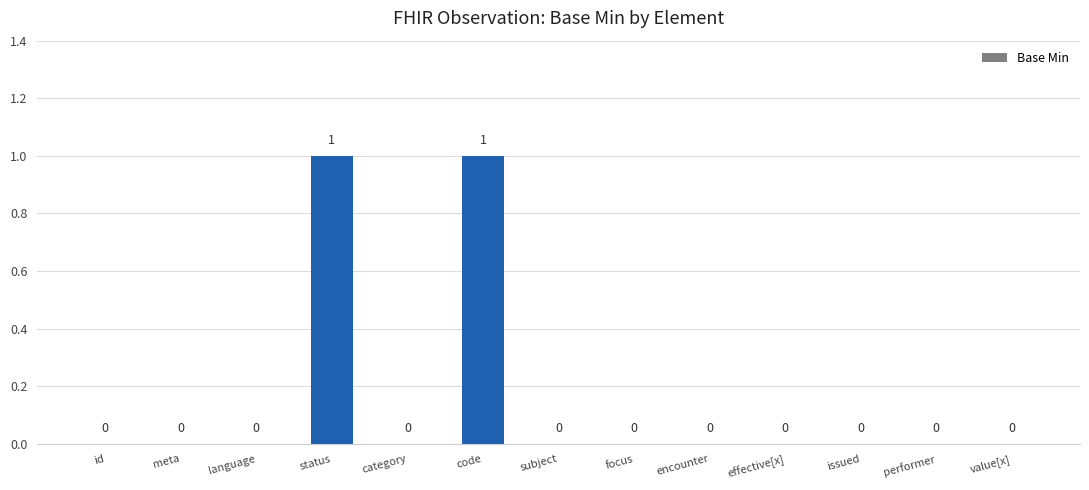

Are the bars horizontal?

No